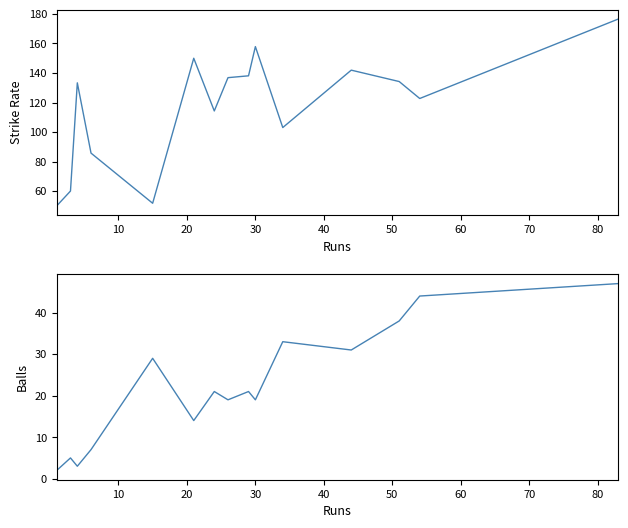

True or false: balls and sr cross at least once.

False